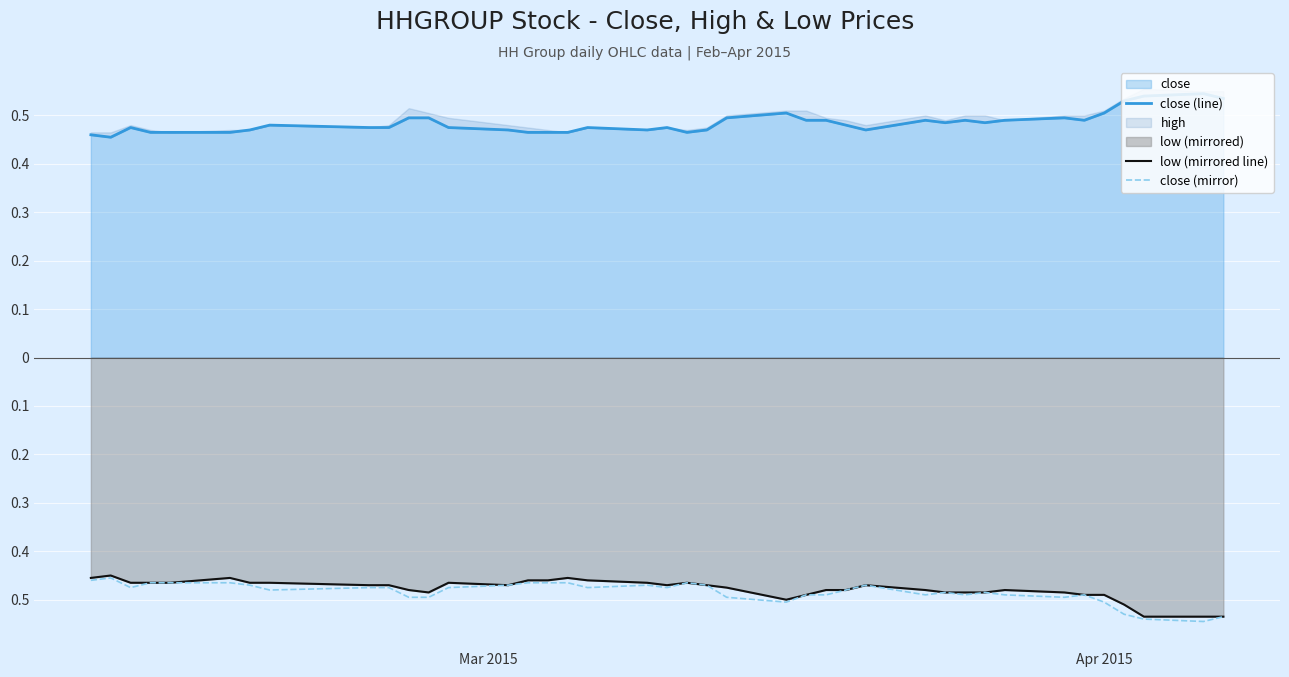

How many interior local peaks does the close (mirror) series have?

7